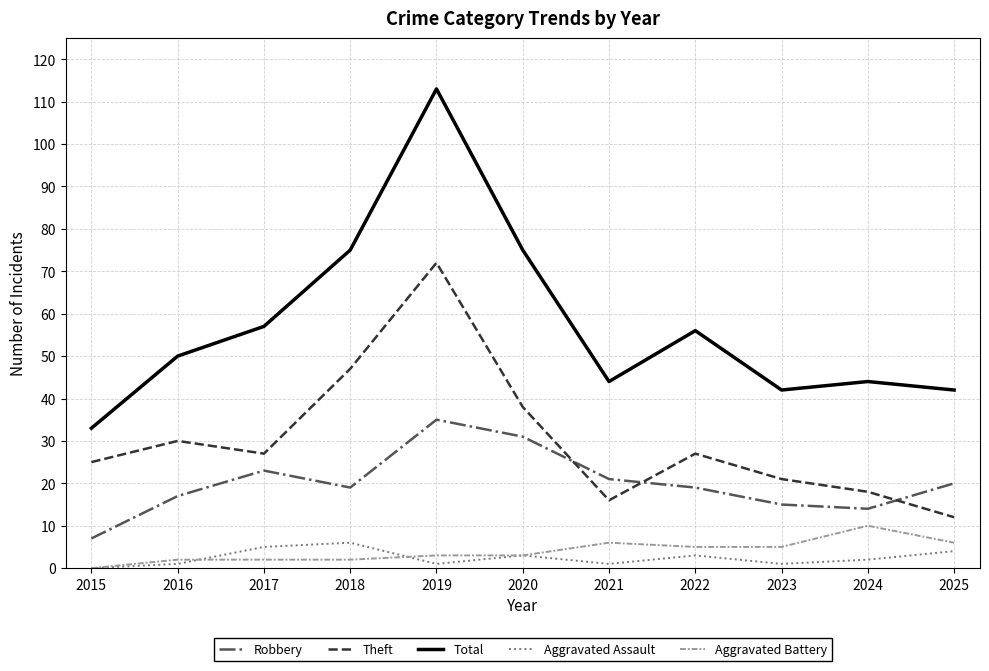

Reading left to right, what are all the values shown in this chart?

Robbery: 7	17	23	19	35	31	21	19	15	14	20
Theft: 25	30	27	47	72	38	16	27	21	18	12
Total: 33	50	57	75	113	75	44	56	42	44	42
Aggravated Assault: 0	1	5	6	1	3	1	3	1	2	4
Aggravated Battery: 0	2	2	2	3	3	6	5	5	10	6